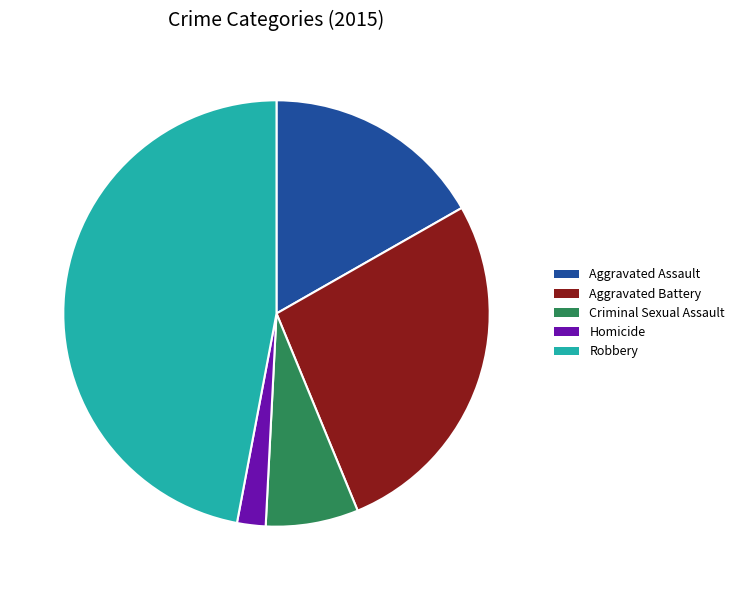

Do Aggravated Assault and Aggravated Battery together represent more than half of the pie?

No